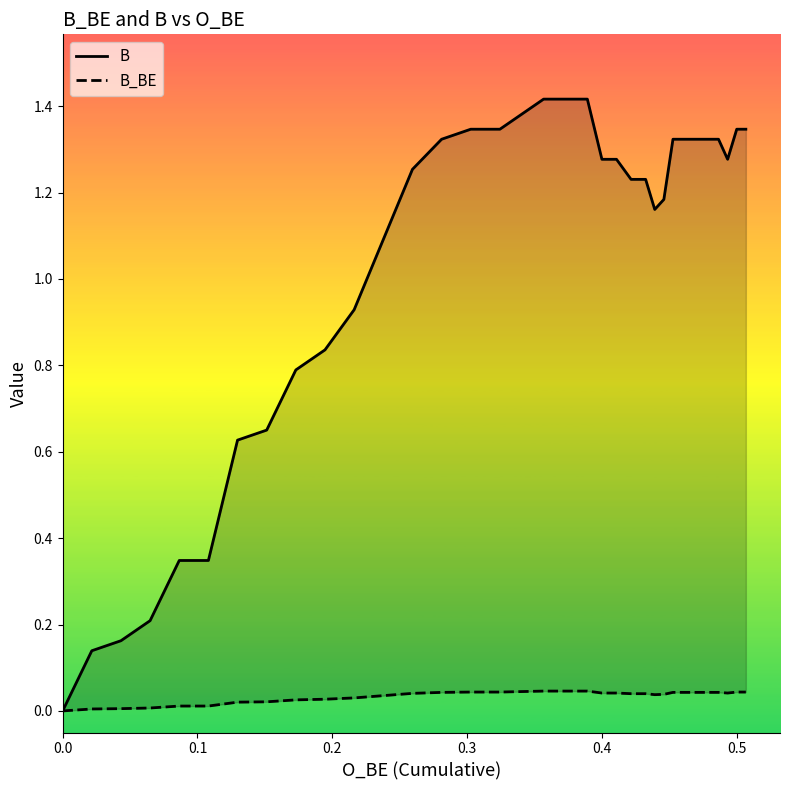

List the series in order of their peak value, highest first.

B, B_BE